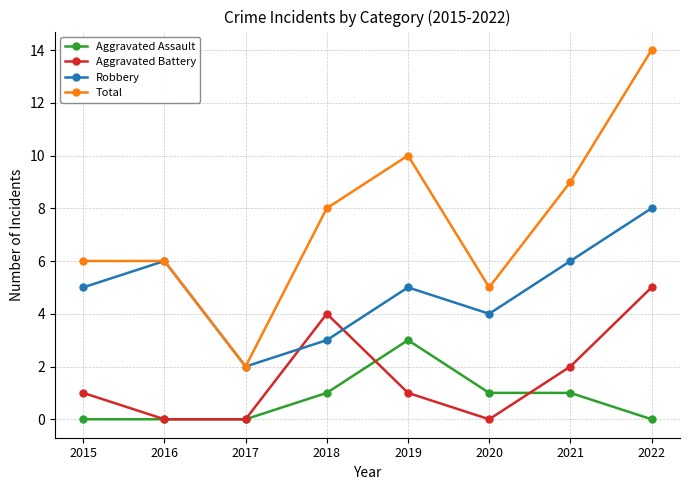

List the series in order of their peak value, lowest first.

Aggravated Assault, Aggravated Battery, Robbery, Total